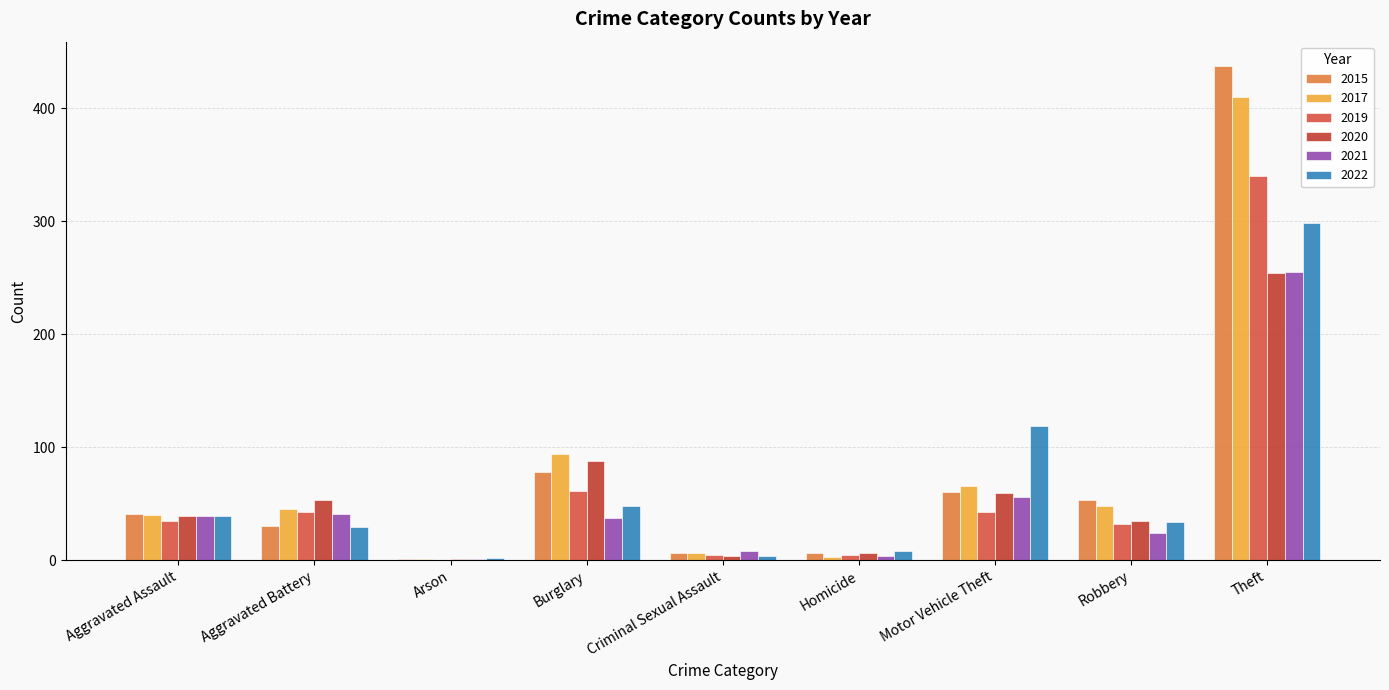

What is the difference between the highest and lowest values at Aggravated Assault?

6